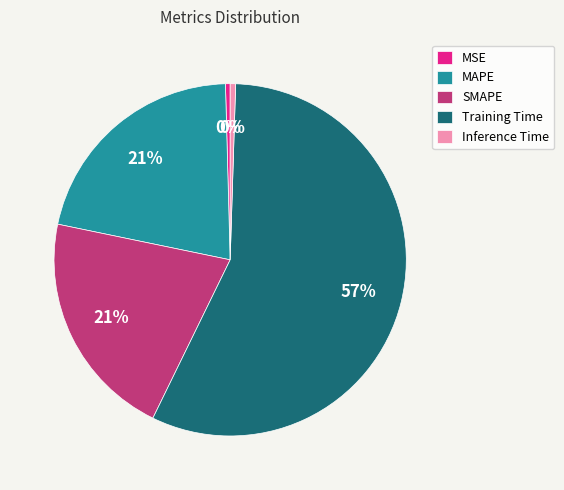

True or false: Inference Time accounts for 9% of the total.

False